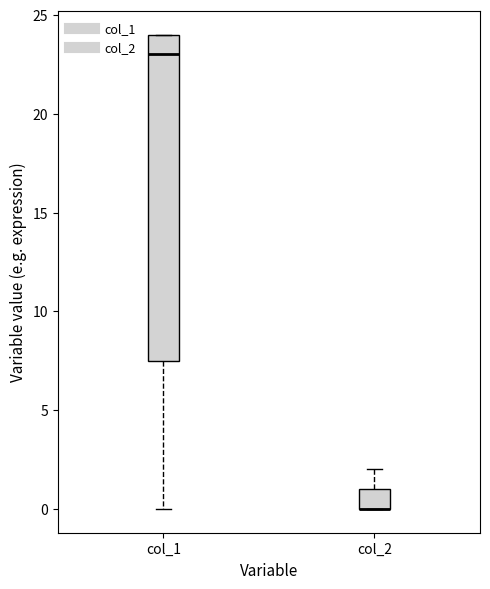

Reading left to right, read every box against the y-axis: the position of its median line, the range the box covers, and the ends of its whiskers. The values are not printed on the chart, so give them approximately, as read against the axis.

col_1: median 23.0, box 7.5 to 24.0, whiskers 0.0 to 24.0
col_2: median 0.0 (drawn on the box's lower edge), box 0.0 to 1.0, whiskers 0.0 to 2.0